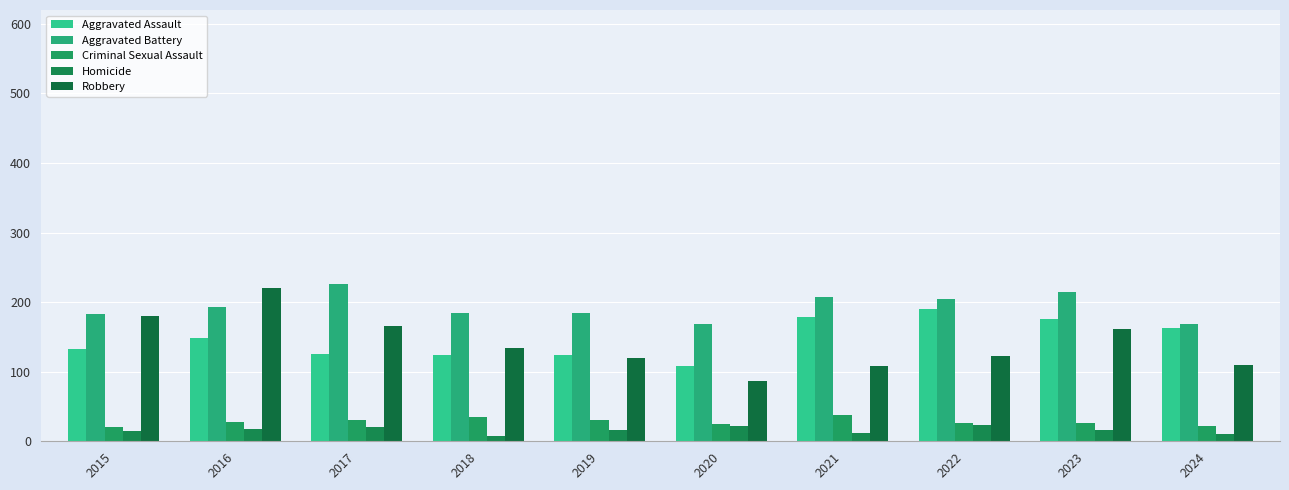

What is the total value across all series at 2017?

569